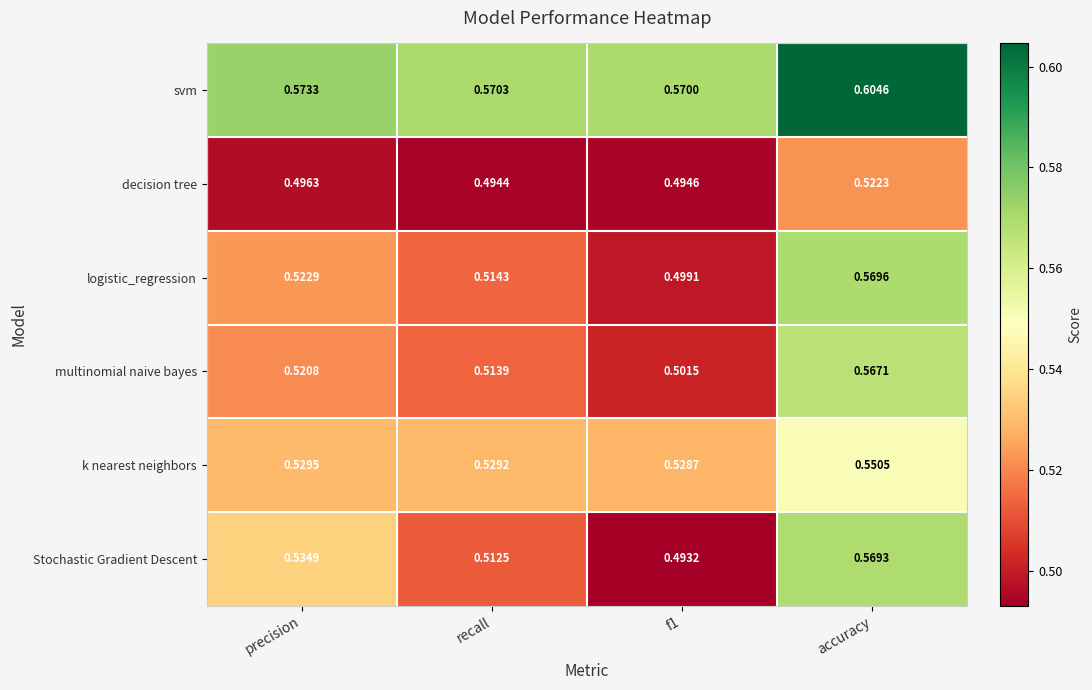

List the series in order of their peak value, highest first.

svm, logistic_regression, Stochastic Gradient Descent, multinomial naive bayes, k nearest neighbors, decision tree